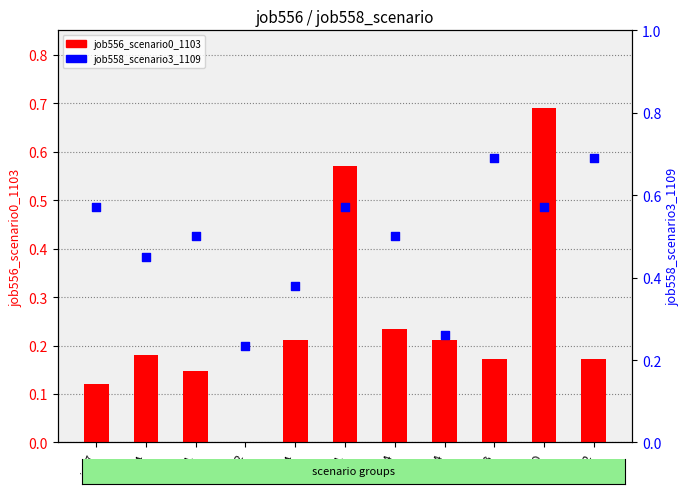

Is the value of job556_scenario0_1103 at B14 greater than the value of job558_scenario3_1109 at in27?

No